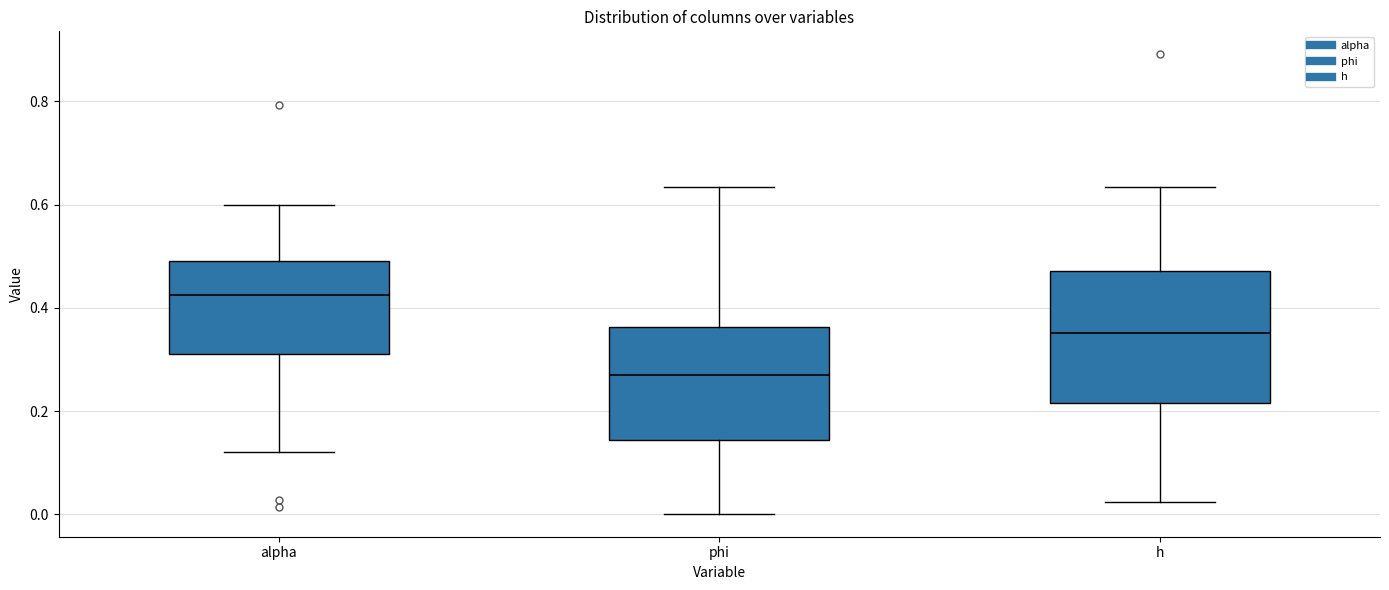

Where is the upper edge of the box for h on the y-axis? The values are not printed on the chart, so give them approximately, as read against the axis.

0.48